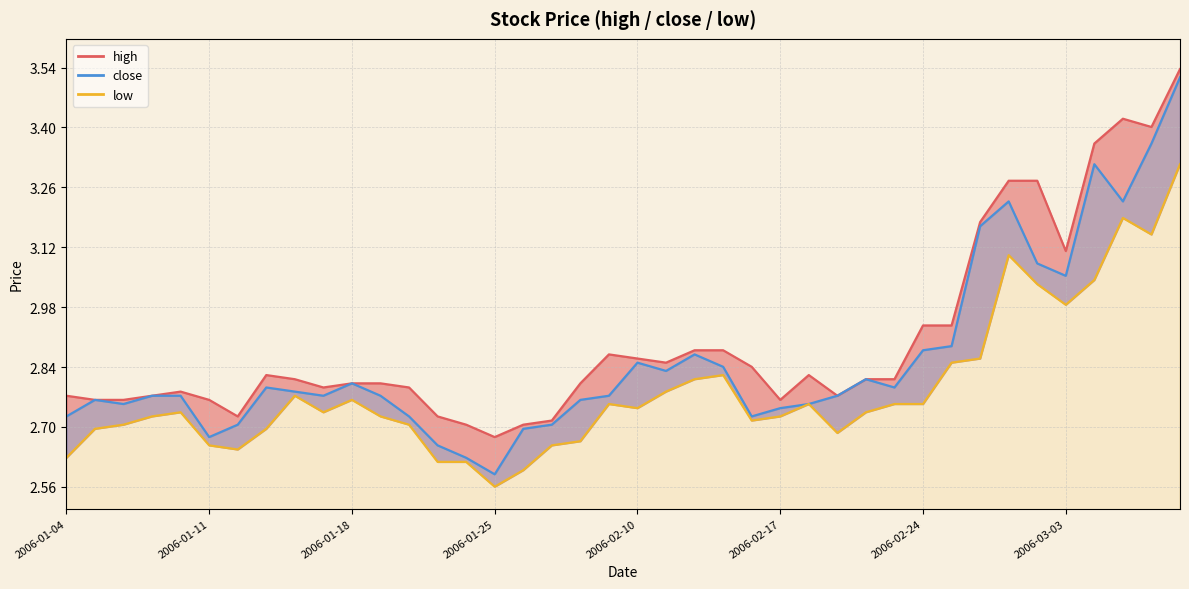

What position from the left is 8?

9